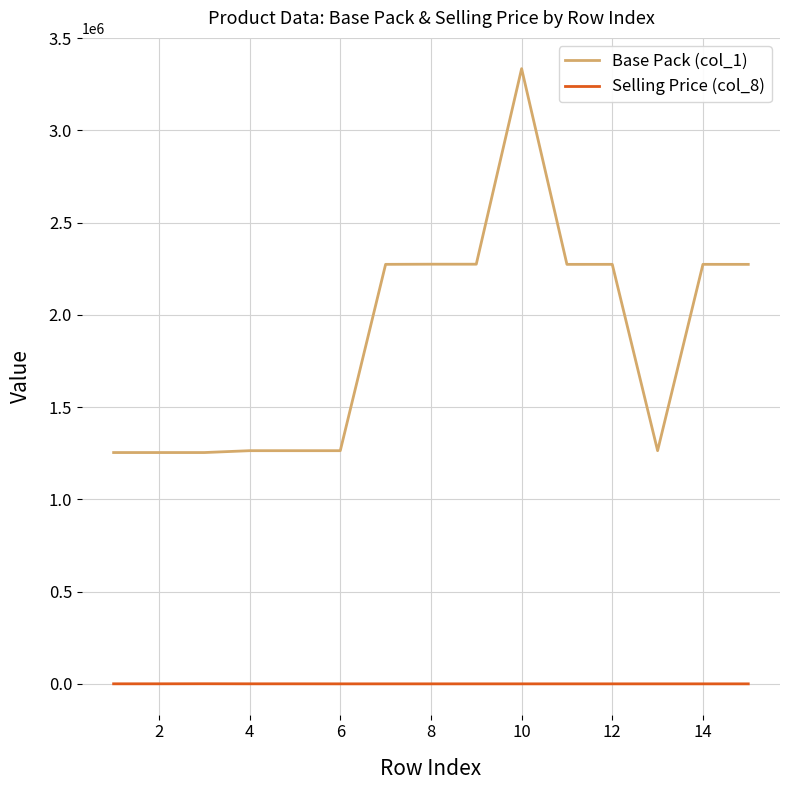

Does the chart have visible grid lines?

Yes